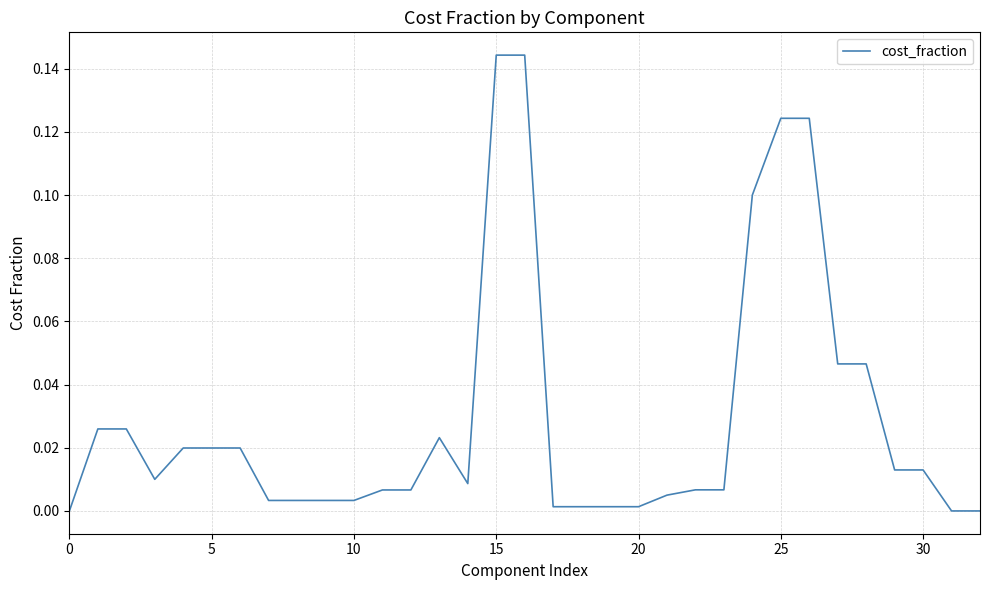

How many distinct data groups are displayed?

1